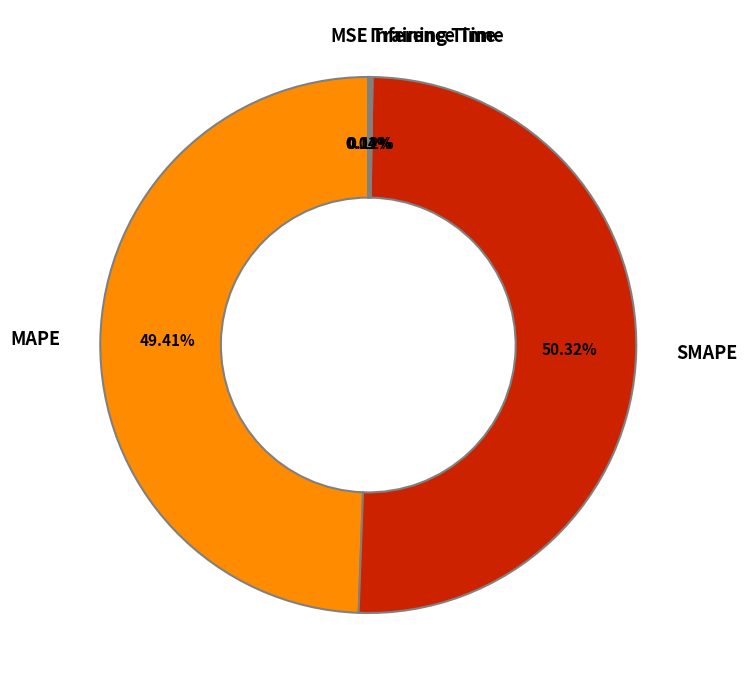

Which category has the biggest portion of the pie?

SMAPE